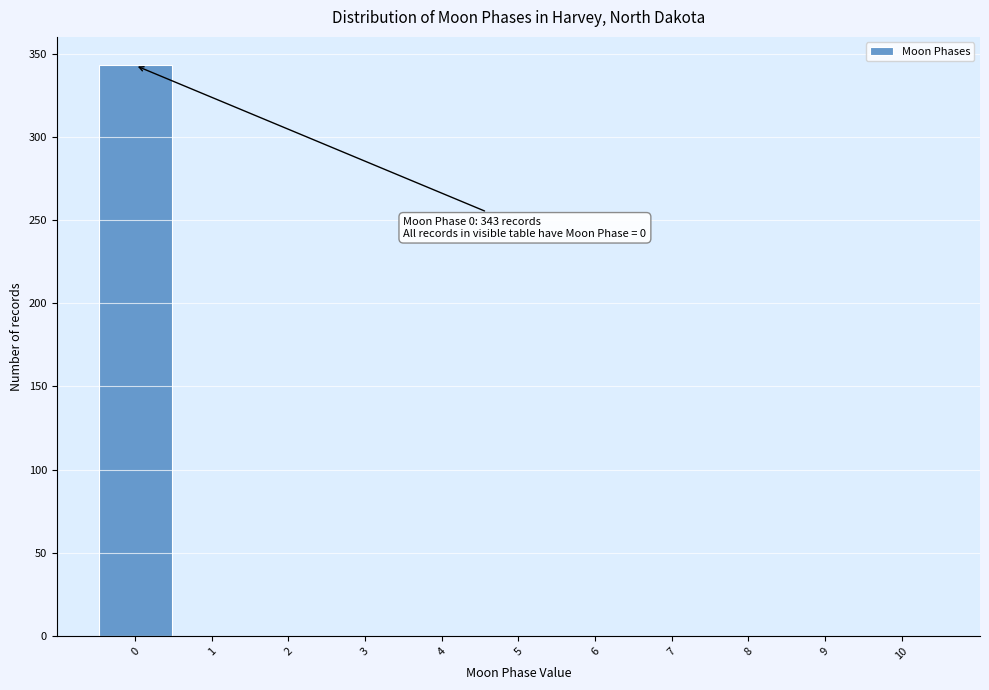

Over which range of the x-axis is the bar tallest?

-0.5 to 0.5